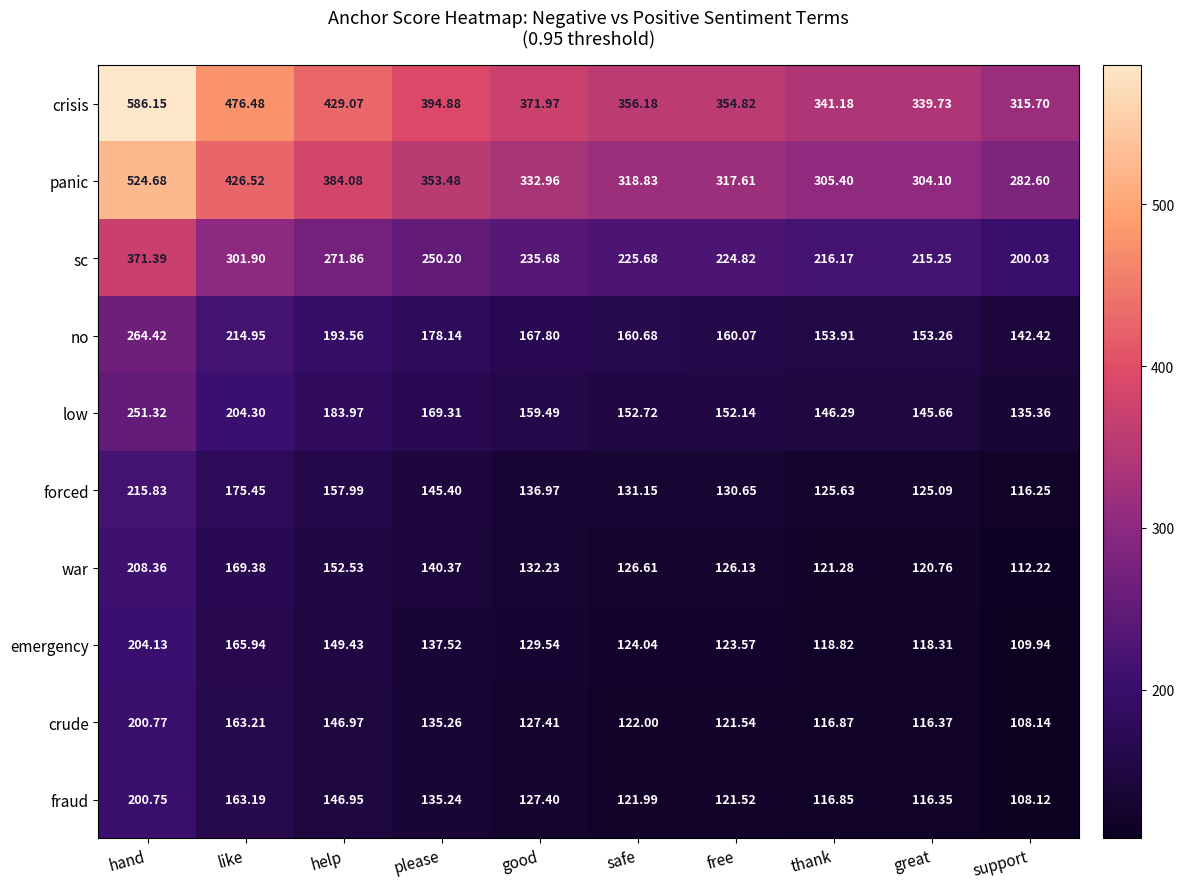

Which series has the widest spread of values?

crisis